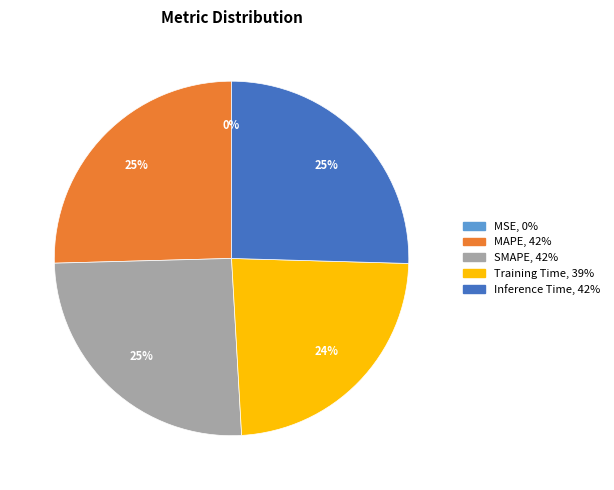

Is the sum of SMAPE and Inference Time greater than half?

Yes